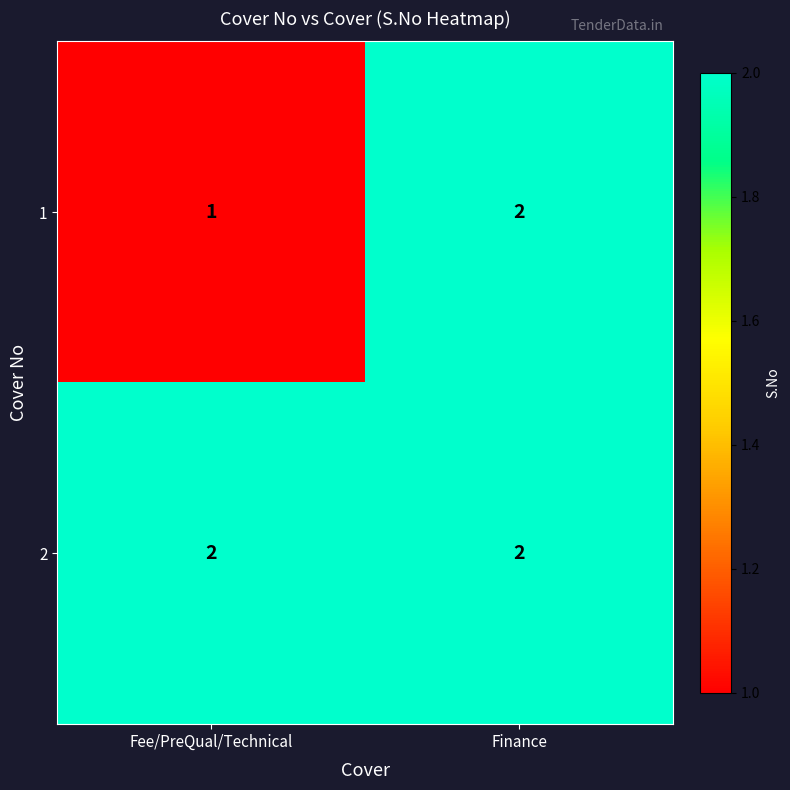

Which series has the largest total across all categories?

2